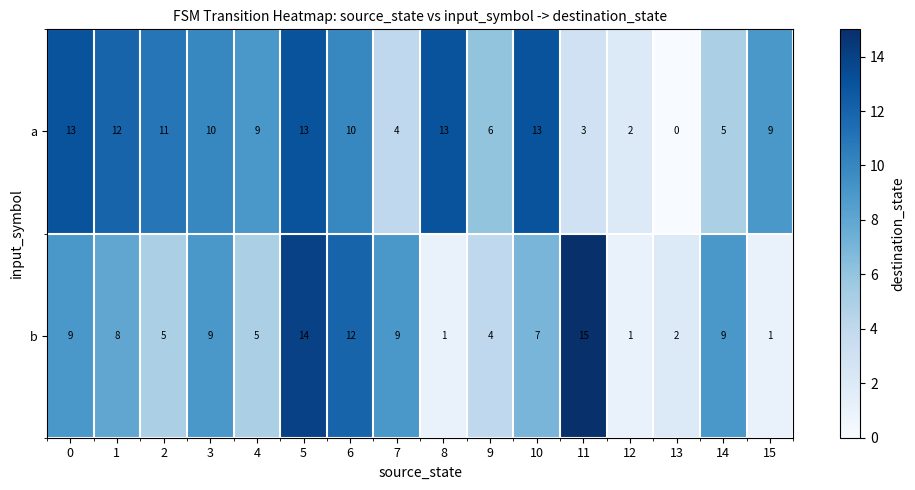

At which category does the chart reach its peak across all series?

11